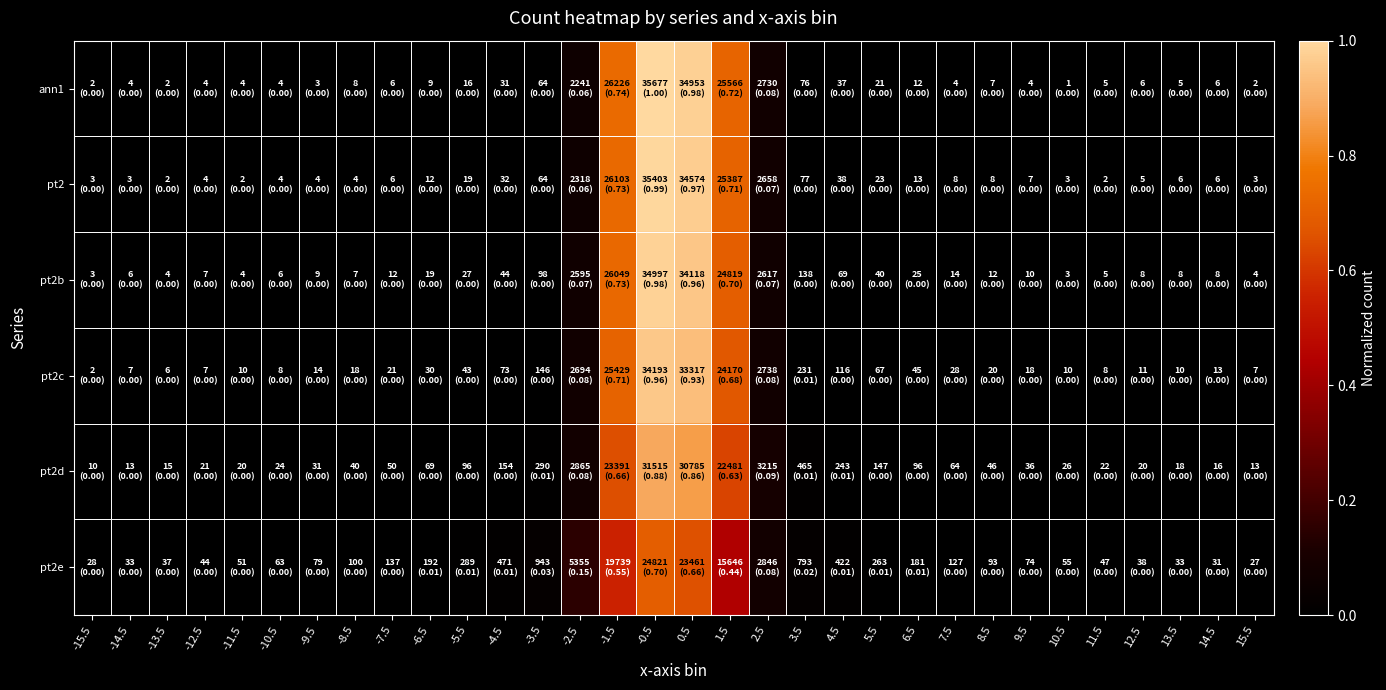

Between -14.5 and 13.5, which series saw the biggest shift?

pt2d